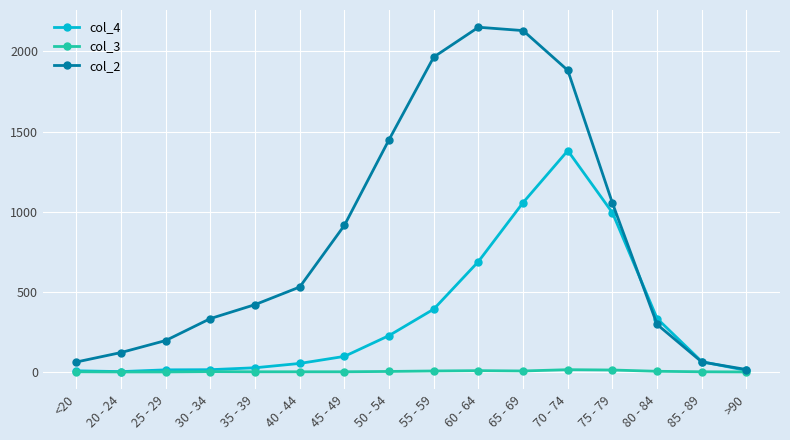

Is it true that col_4 equals 292 at 75 - 79?

False